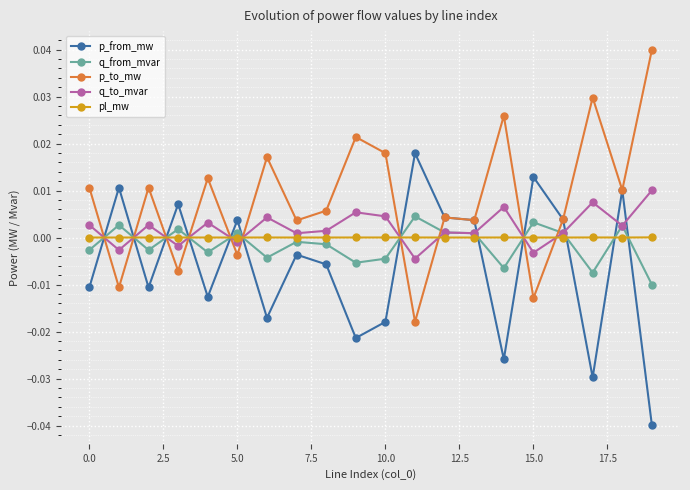

Does the chart display data point markers on the line(s)?

Yes